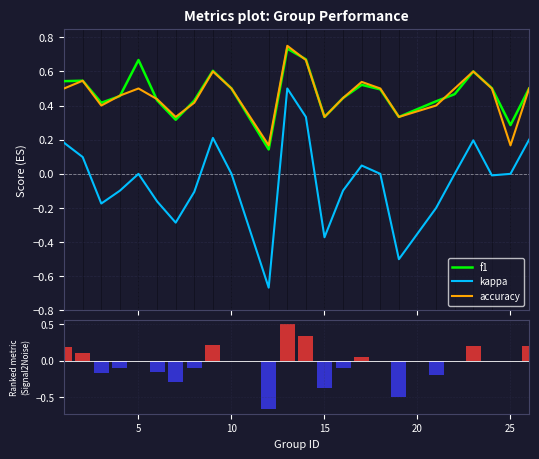

True or false: kappa and accuracy intersect in this chart.

False